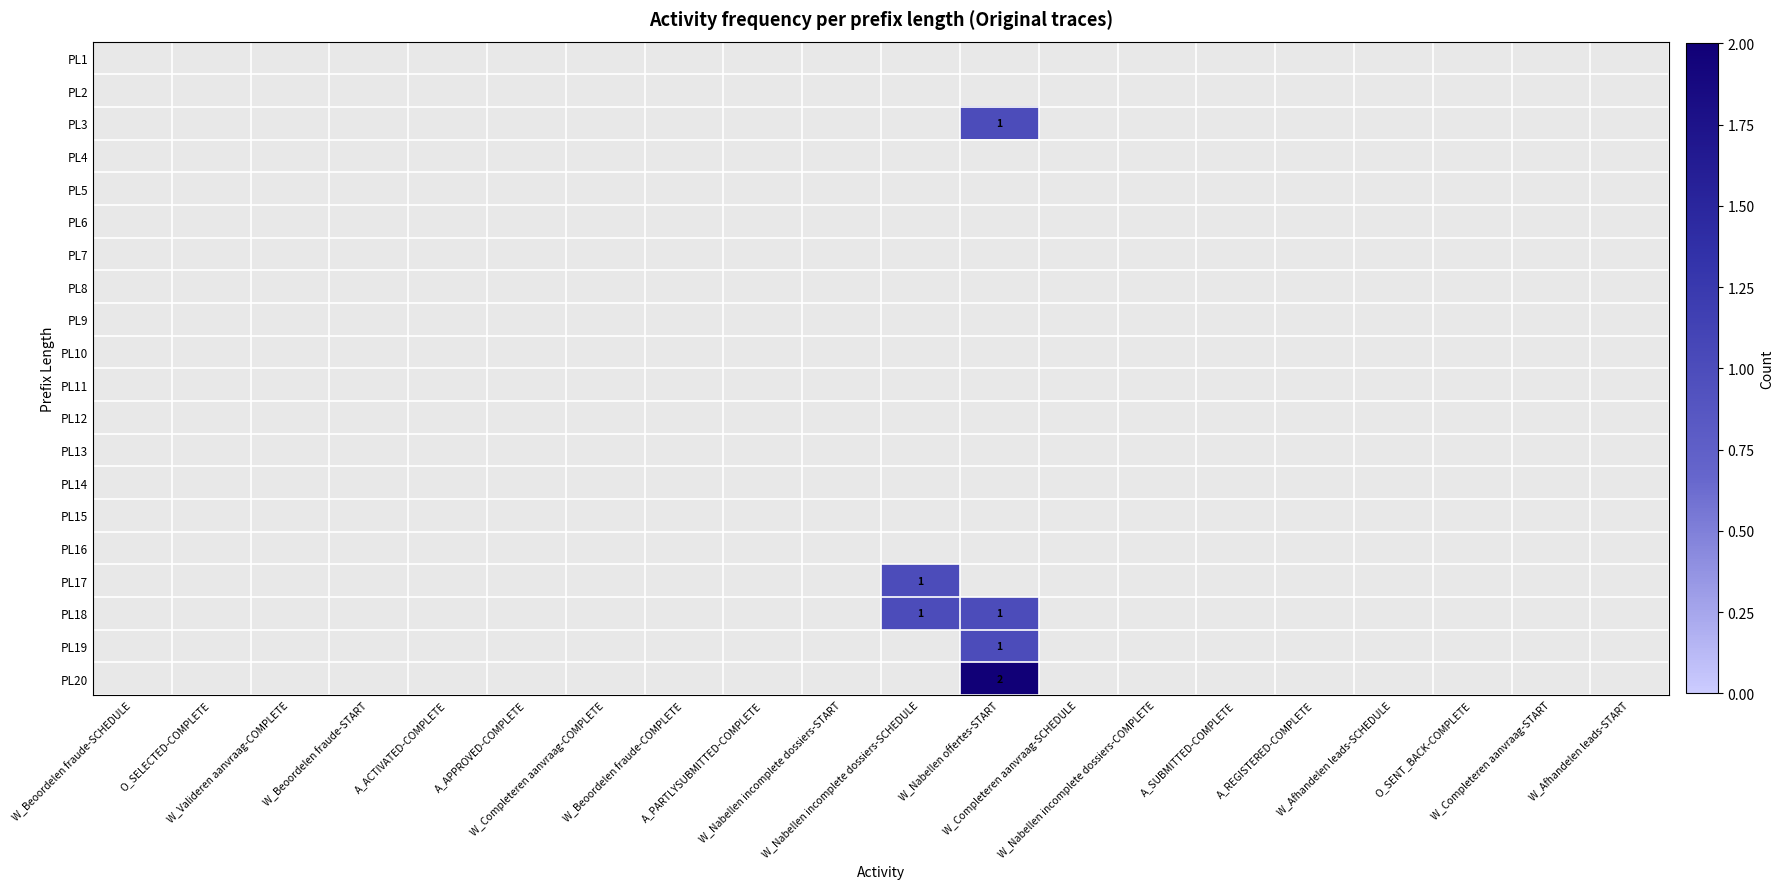

Is it true that PL2 equals 0 at W_Nabellen offertes-START?

True